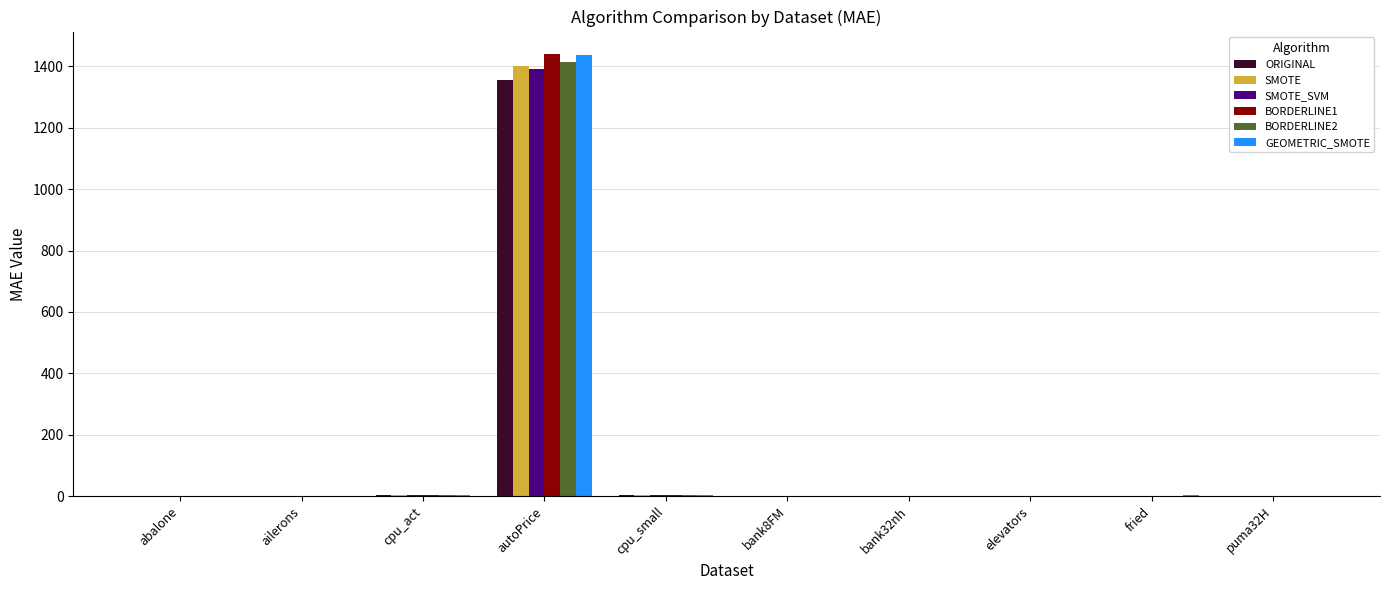

Which series has the widest spread of values?

BORDERLINE1